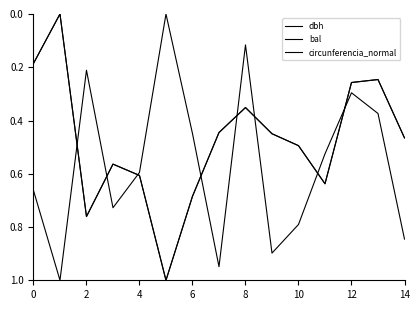

Does the chart display data point markers on the line(s)?

No